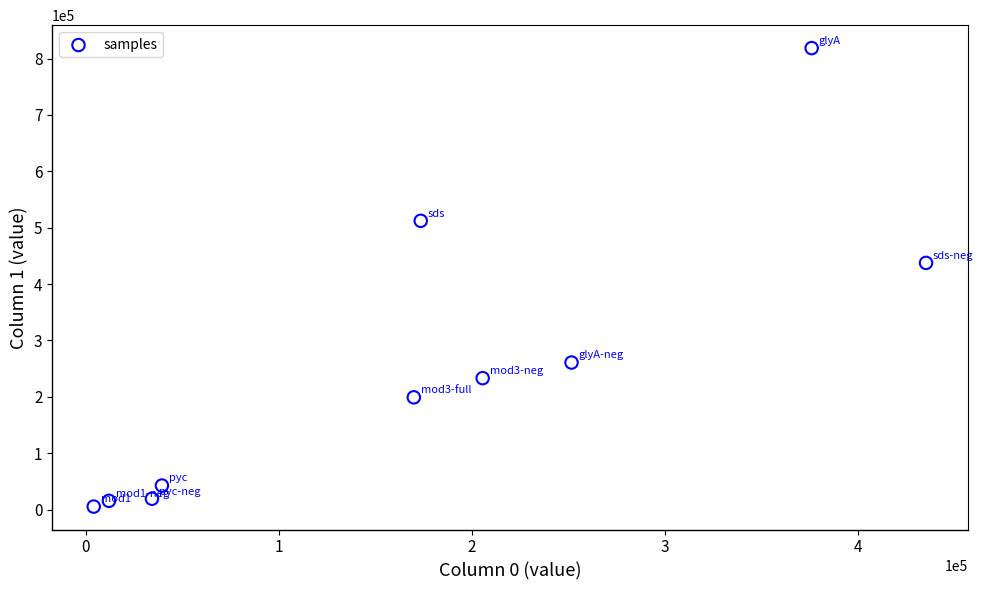

What Y value in the scatter plot is closest to 411979?

437605.4